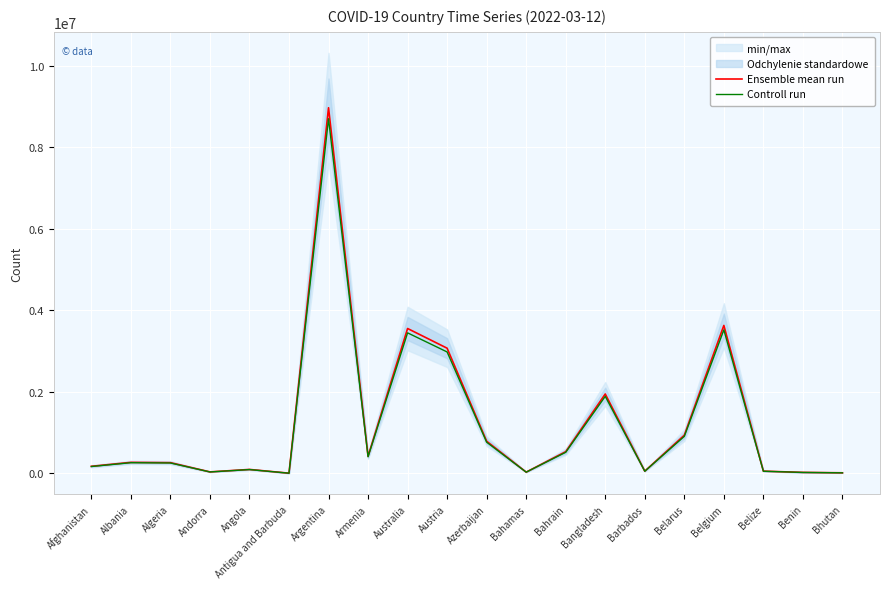

Is the value of Controll run at Australia greater than the value of Ensemble mean run at Algeria?

Yes